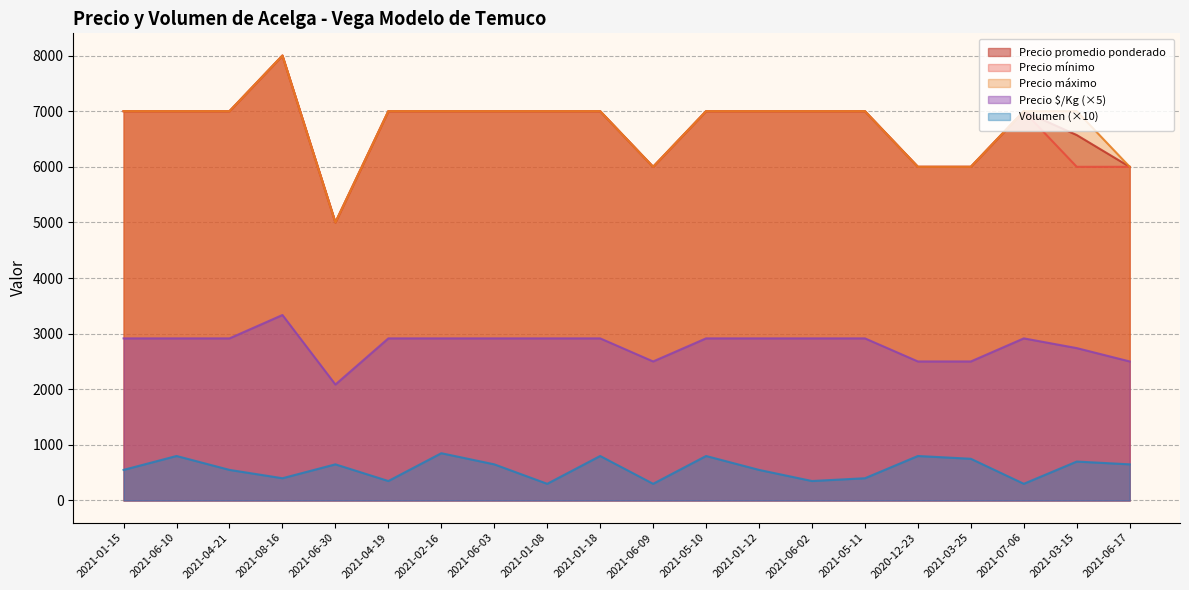

Reading left to right, what are all the values shown in this chart?

Precio promedio ponderado: 2021-01-15=7000	2021-06-10=7000	2021-04-21=7000	2021-08-16=8000	2021-06-30=5000	2021-04-19=7000	2021-02-16=7000	2021-06-03=7000	2021-01-08=7000	2021-01-18=7000	2021-06-09=6000	2021-05-10=7000	2021-01-12=7000	2021-06-02=7000	2021-05-11=7000	2020-12-23=6000	2021-03-25=6000	2021-07-06=7000	2021-03-15=6571	2021-06-17=6000
Precio mínimo: 2021-01-15=7000	2021-06-10=7000	2021-04-21=7000	2021-08-16=8000	2021-06-30=5000	2021-04-19=7000	2021-02-16=7000	2021-06-03=7000	2021-01-08=7000	2021-01-18=7000	2021-06-09=6000	2021-05-10=7000	2021-01-12=7000	2021-06-02=7000	2021-05-11=7000	2020-12-23=6000	2021-03-25=6000	2021-07-06=7000	2021-03-15=6000	2021-06-17=6000
Precio máximo: 2021-01-15=7000	2021-06-10=7000	2021-04-21=7000	2021-08-16=8000	2021-06-30=5000	2021-04-19=7000	2021-02-16=7000	2021-06-03=7000	2021-01-08=7000	2021-01-18=7000	2021-06-09=6000	2021-05-10=7000	2021-01-12=7000	2021-06-02=7000	2021-05-11=7000	2020-12-23=6000	2021-03-25=6000	2021-07-06=7000	2021-03-15=7000	2021-06-17=6000
Precio $/Kg: 2021-01-15=2915	2021-06-10=2915	2021-04-21=2915	2021-08-16=3335	2021-06-30=2085	2021-04-19=2915	2021-02-16=2915	2021-06-03=2915	2021-01-08=2915	2021-01-18=2915	2021-06-09=2500	2021-05-10=2915	2021-01-12=2915	2021-06-02=2915	2021-05-11=2915	2020-12-23=2500	2021-03-25=2500	2021-07-06=2915	2021-03-15=2740	2021-06-17=2500
Volumen: 2021-01-15=550	2021-06-10=800	2021-04-21=550	2021-08-16=400	2021-06-30=650	2021-04-19=350	2021-02-16=850	2021-06-03=650	2021-01-08=300	2021-01-18=800	2021-06-09=300	2021-05-10=800	2021-01-12=550	2021-06-02=350	2021-05-11=400	2020-12-23=800	2021-03-25=750	2021-07-06=300	2021-03-15=700	2021-06-17=650